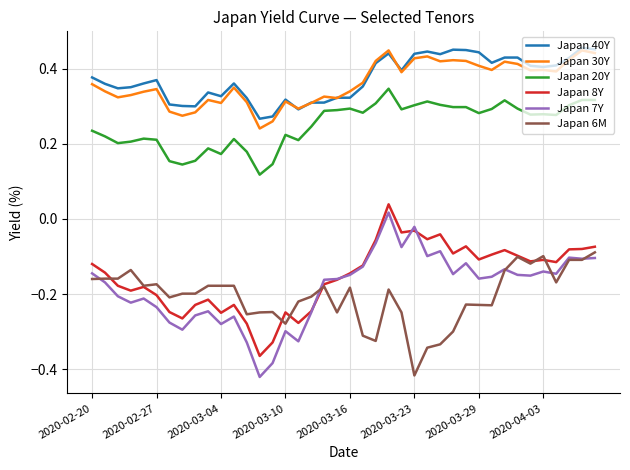

Which series has the widest spread of values?

Japan 7Y